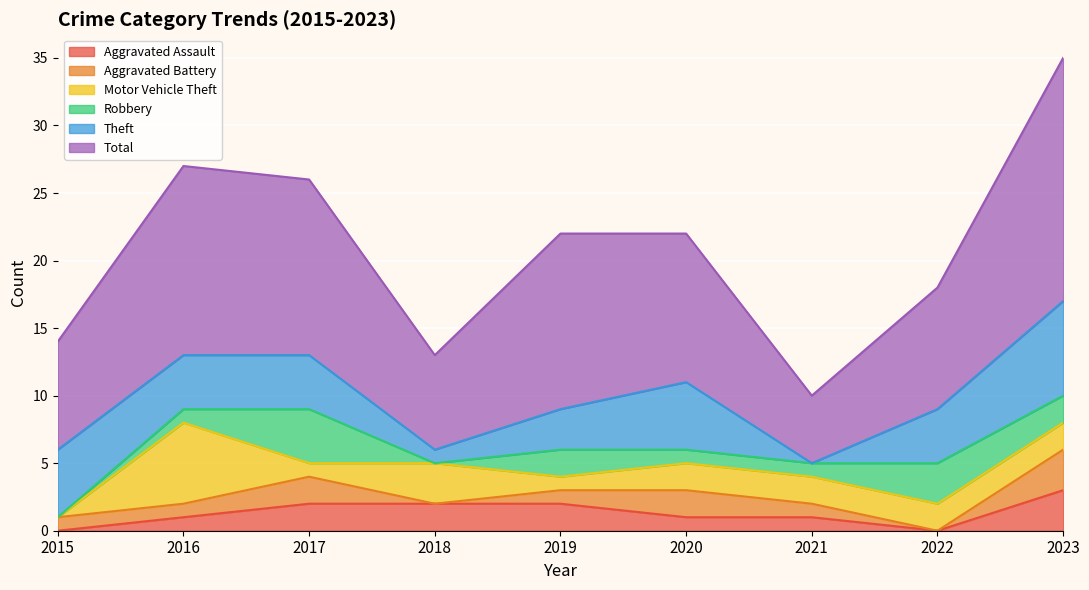

Which series has the largest total across all categories?

Total